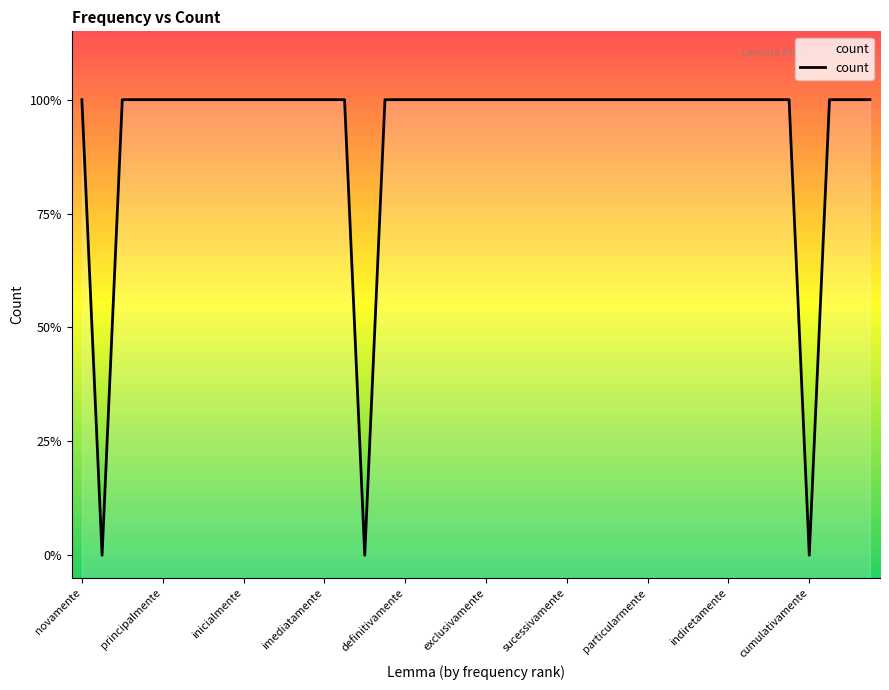

How many values are above zero?

37